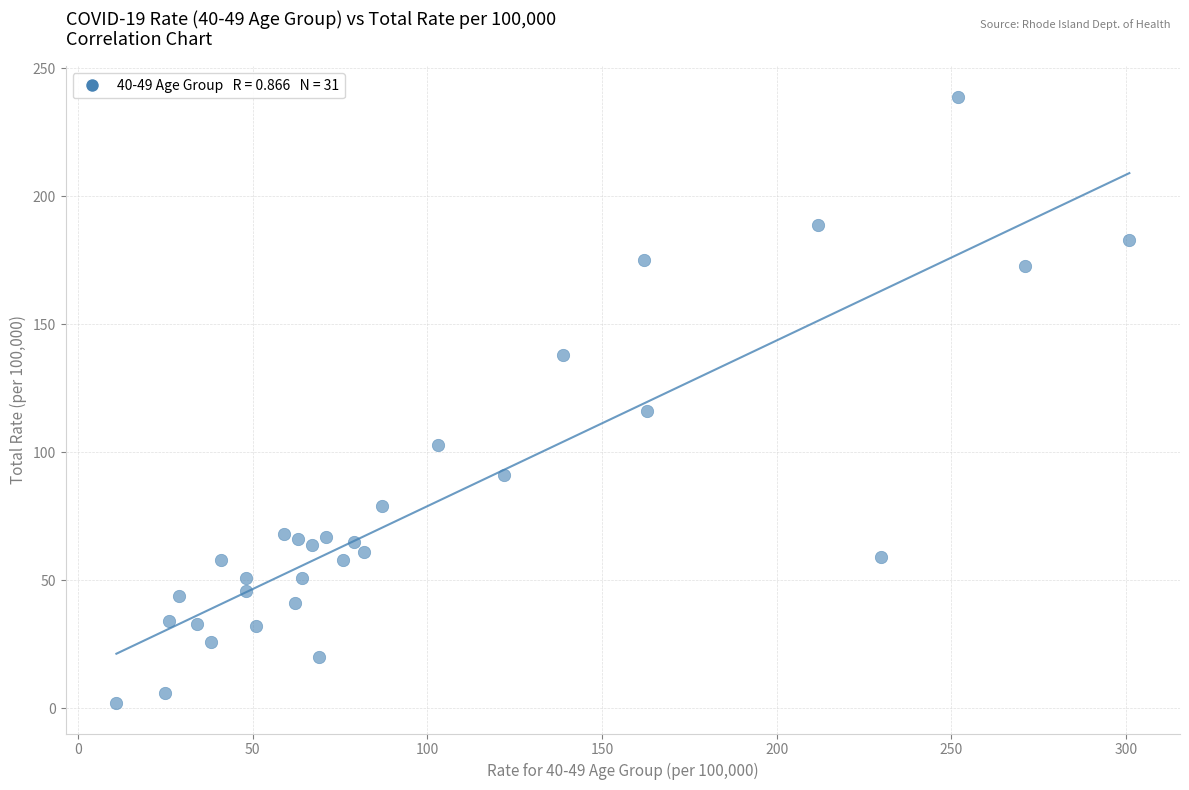

What Y value in the scatter plot is closest to 120?

116